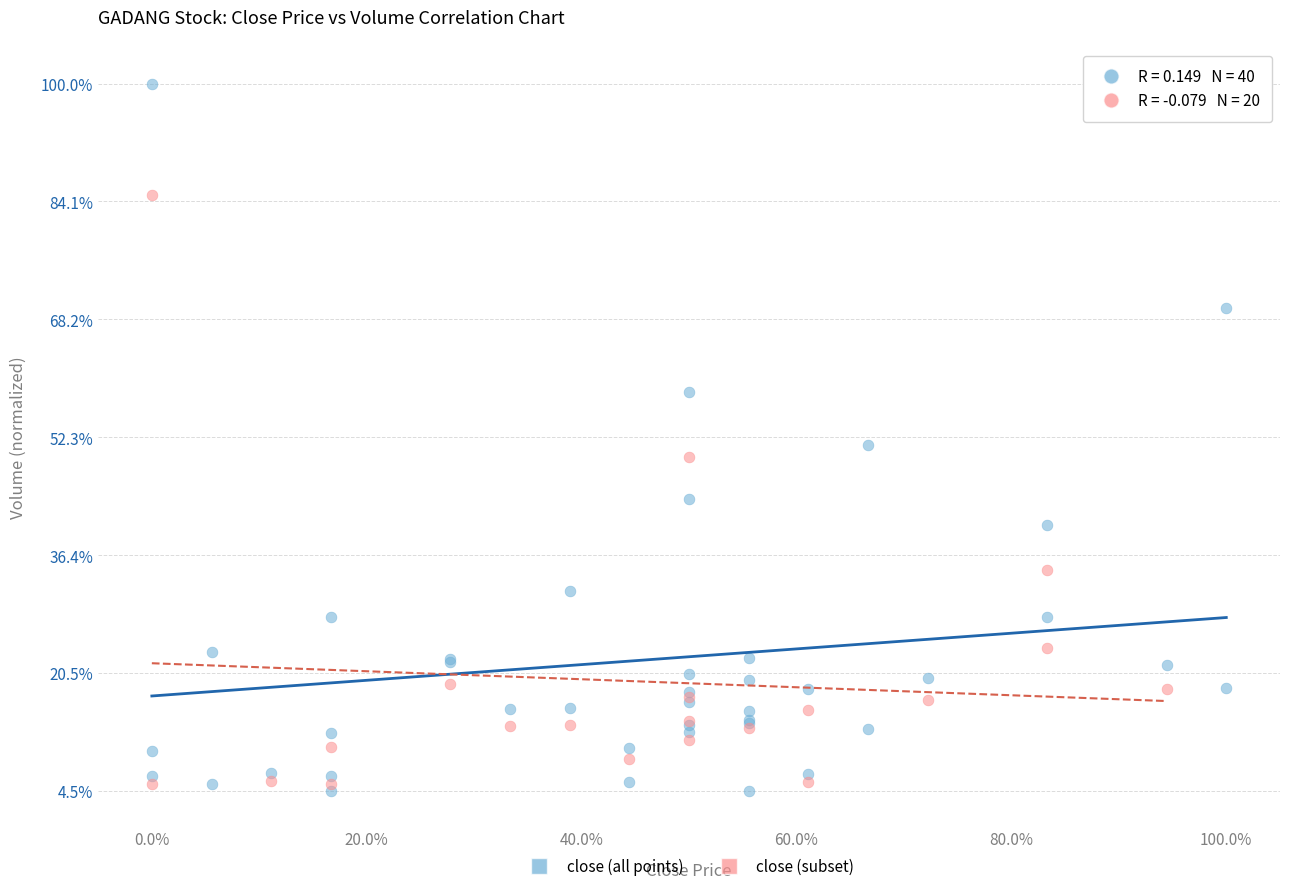

Which series has the widest spread of Y values?

close (all points)